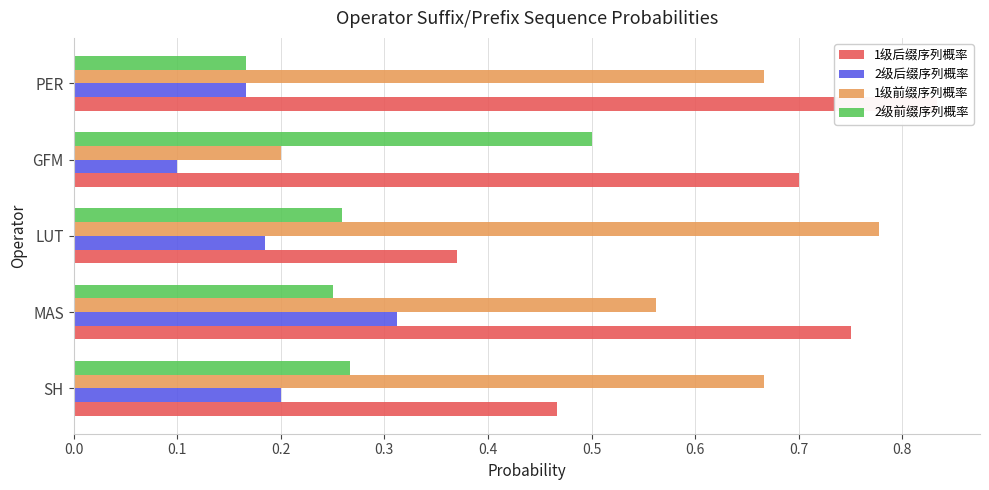

What is the greatest value displayed?

0.8